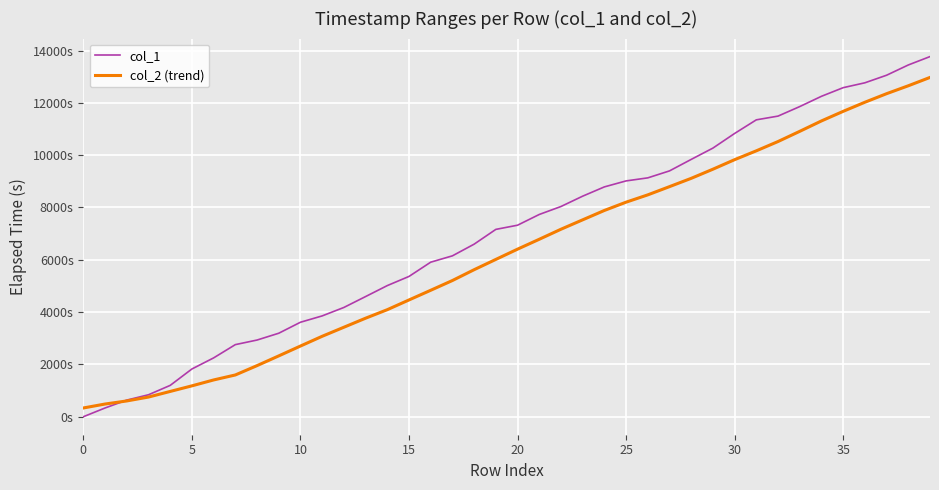

What are all the series names shown in the legend?

col_1, col_2 (trend)